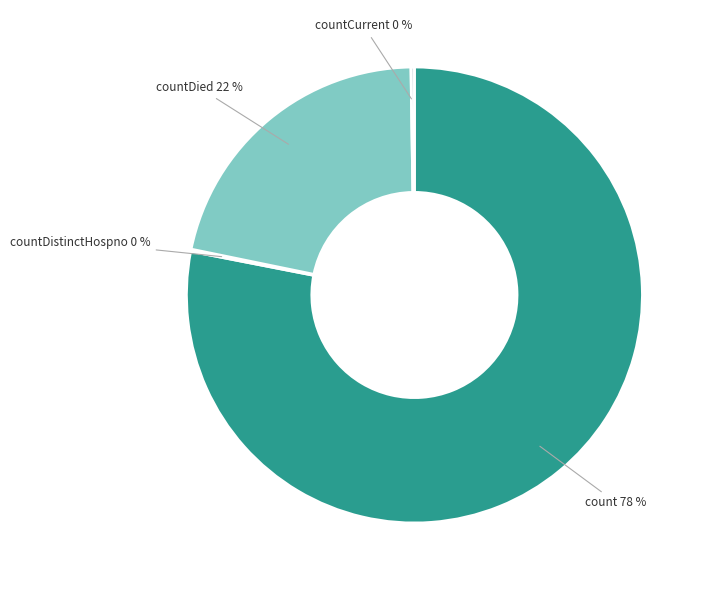

To the nearest percent, what is the difference between the largest and smallest slice percentages?

78%